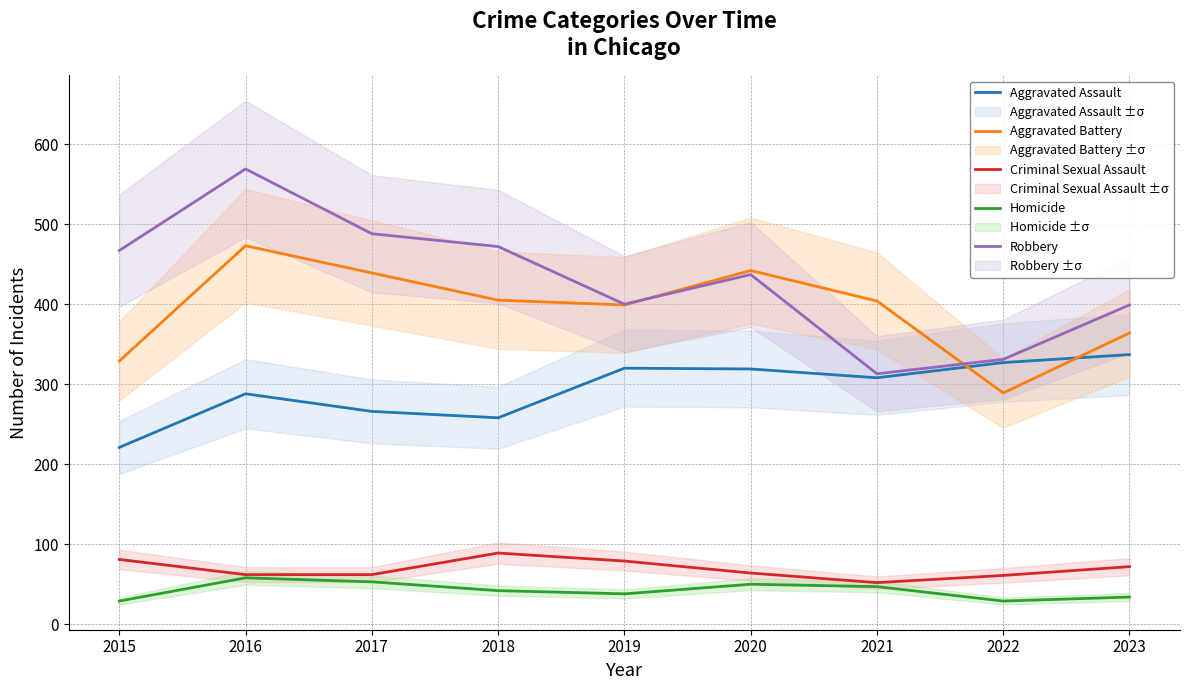

What is the difference between the maximum and second lowest values in the Aggravated Assault series?

79